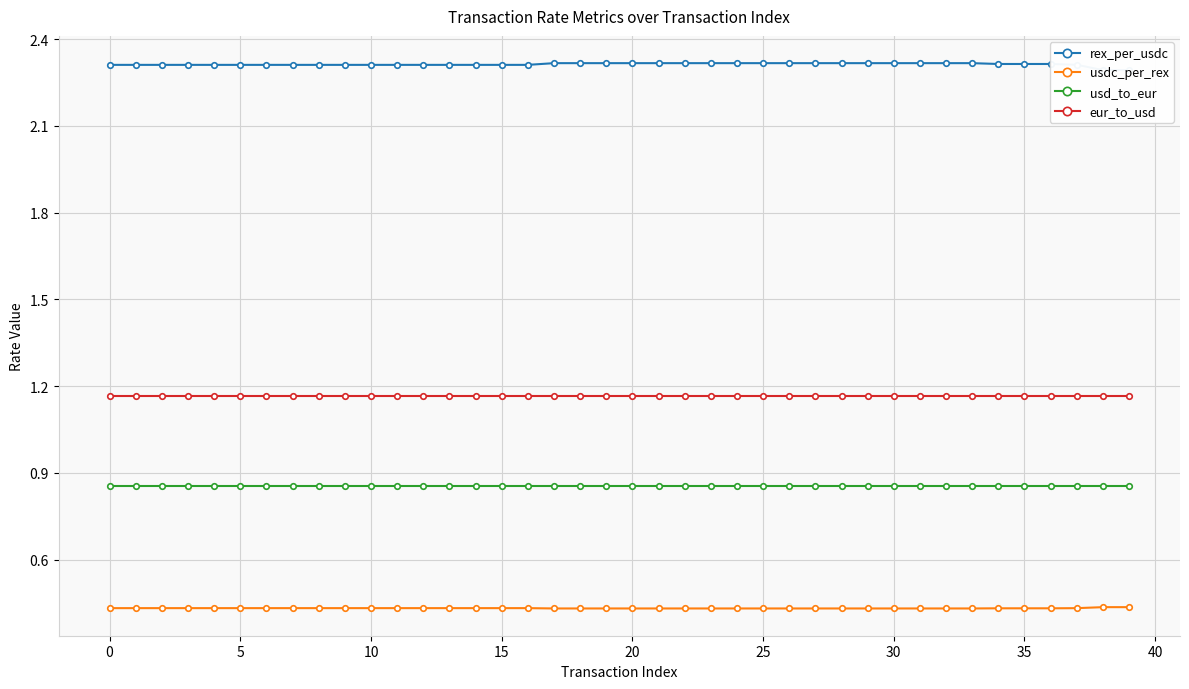

Which series changed the most between 14 and 39?

rex_per_usdc